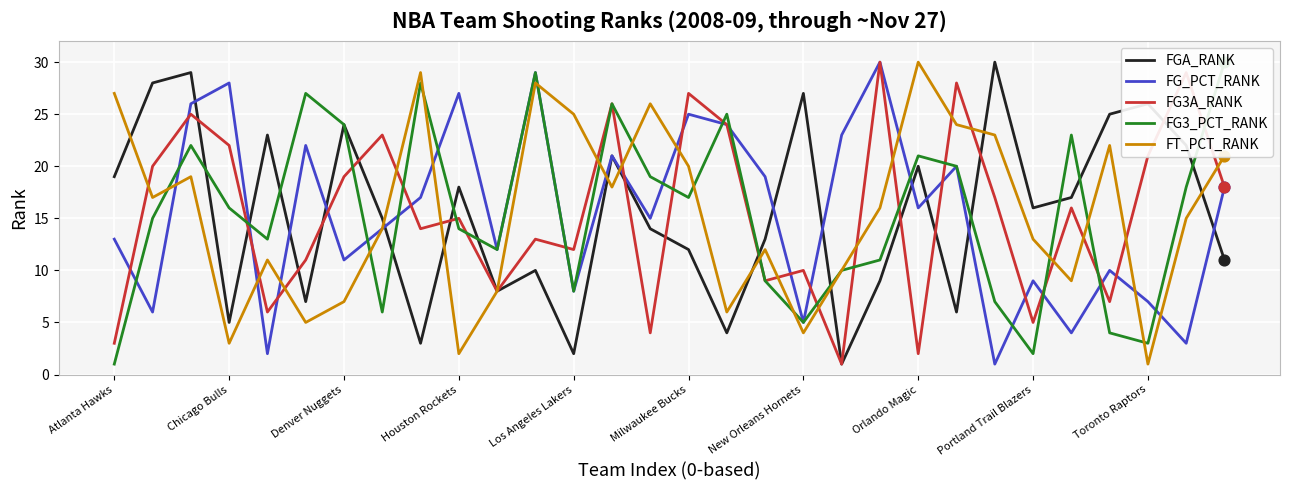

Which series has the largest total across all categories?

FGA_RANK